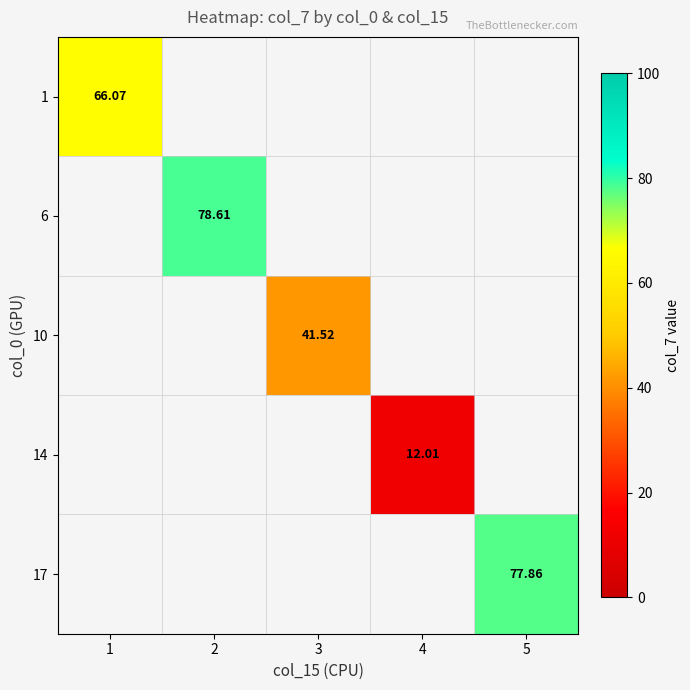

How many distinct data groups are displayed?

5